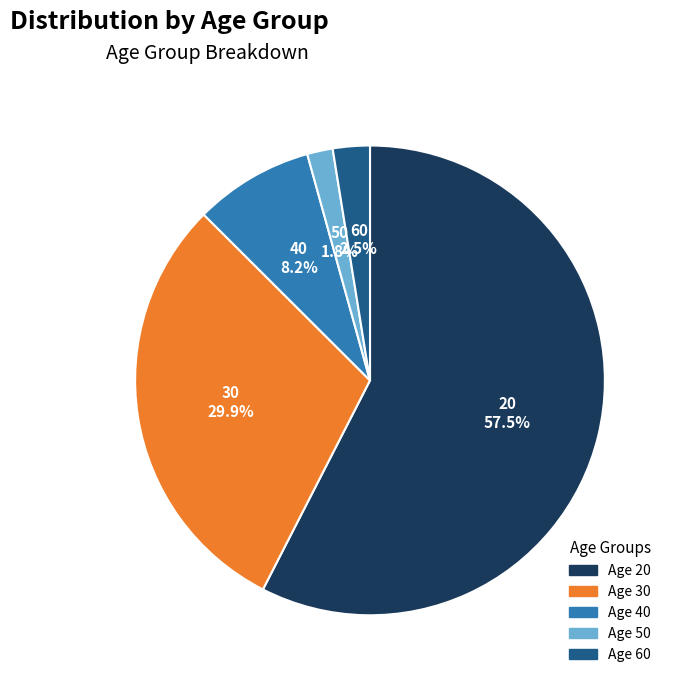

What is the ratio of the value at Age 20 to the value at Age 30?

1.9